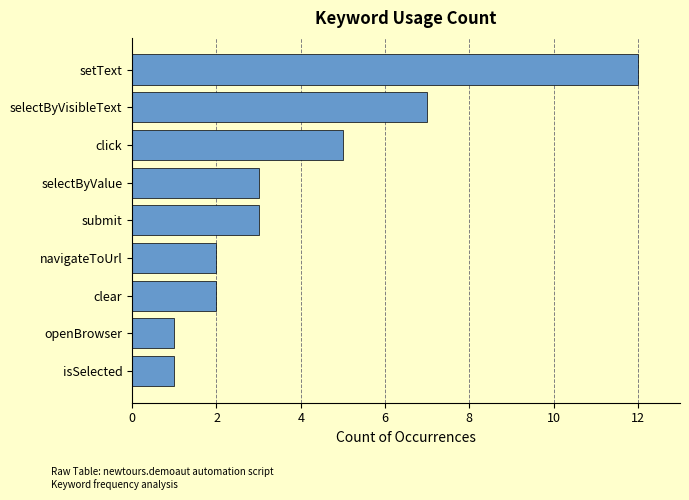

Which category has the highest value across all series?

setText